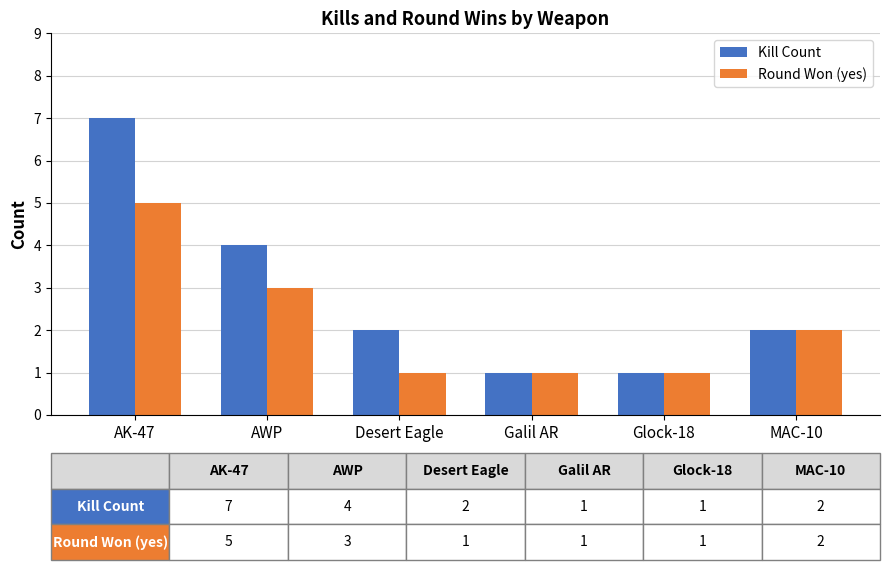

Reading right to left, transcribe all the data shown in this chart.

Kill Count: 2	1	1	2	4	7
Round Won (yes): 2	1	1	1	3	5